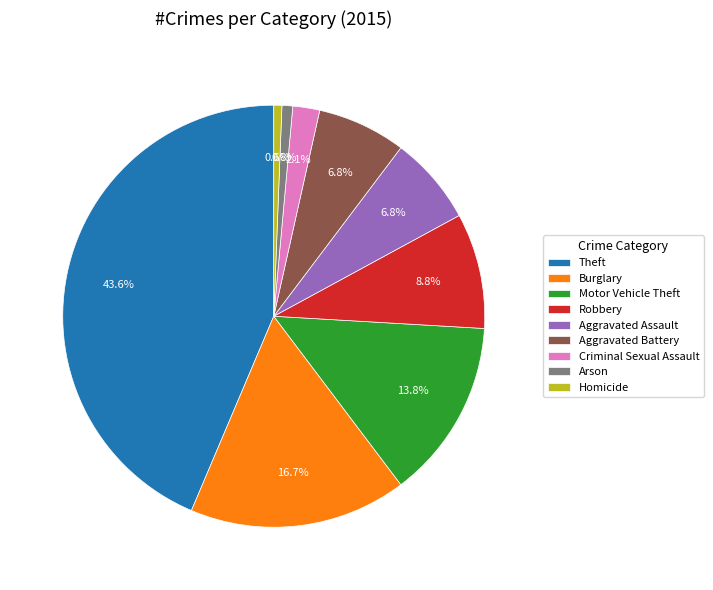

Is there any slice that represents more than half of the pie?

No